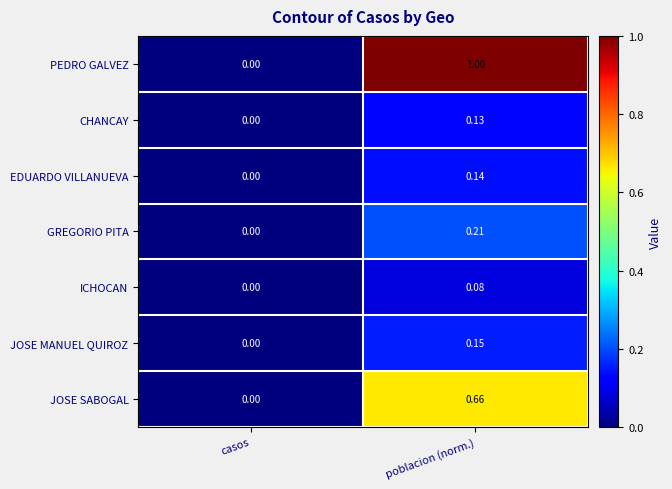

Which series has the largest range (max minus min)?

PEDRO GALVEZ